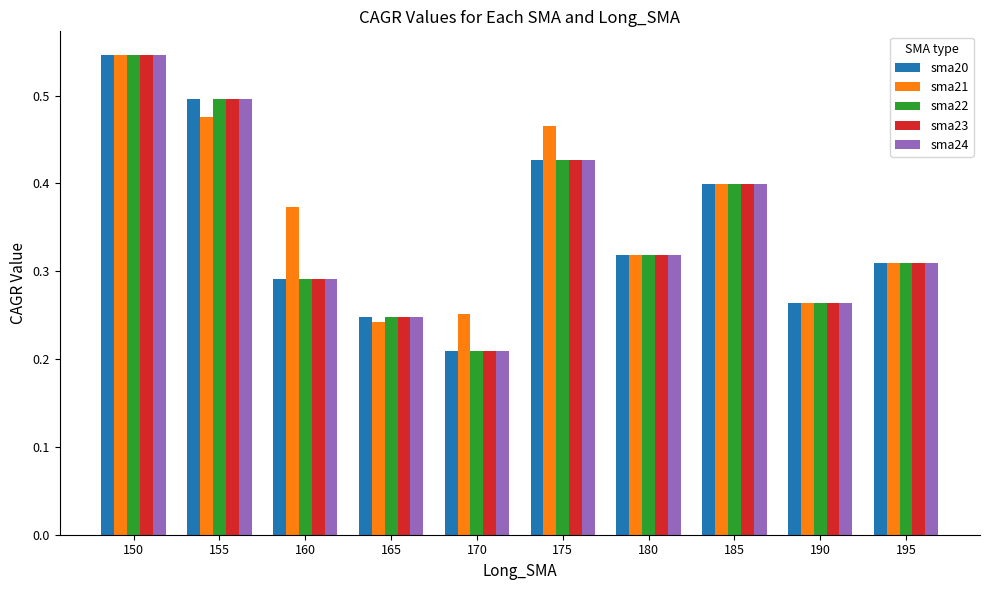

How many groups of bars are there?

10